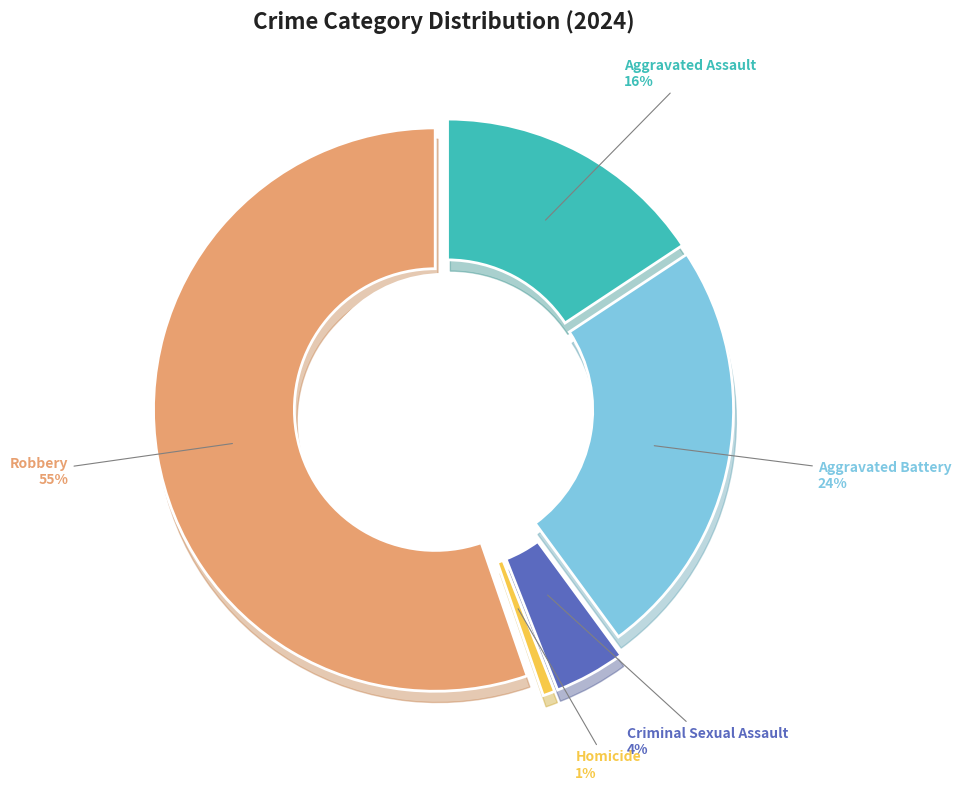

How many slices are in this pie chart?

5